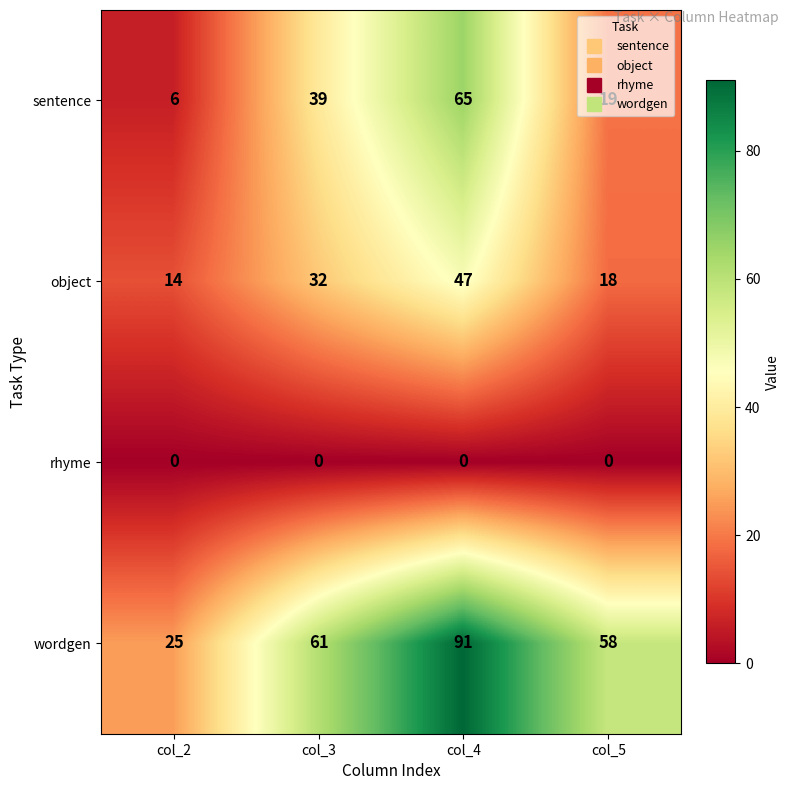

At which label does sentence reach its peak?

col_4